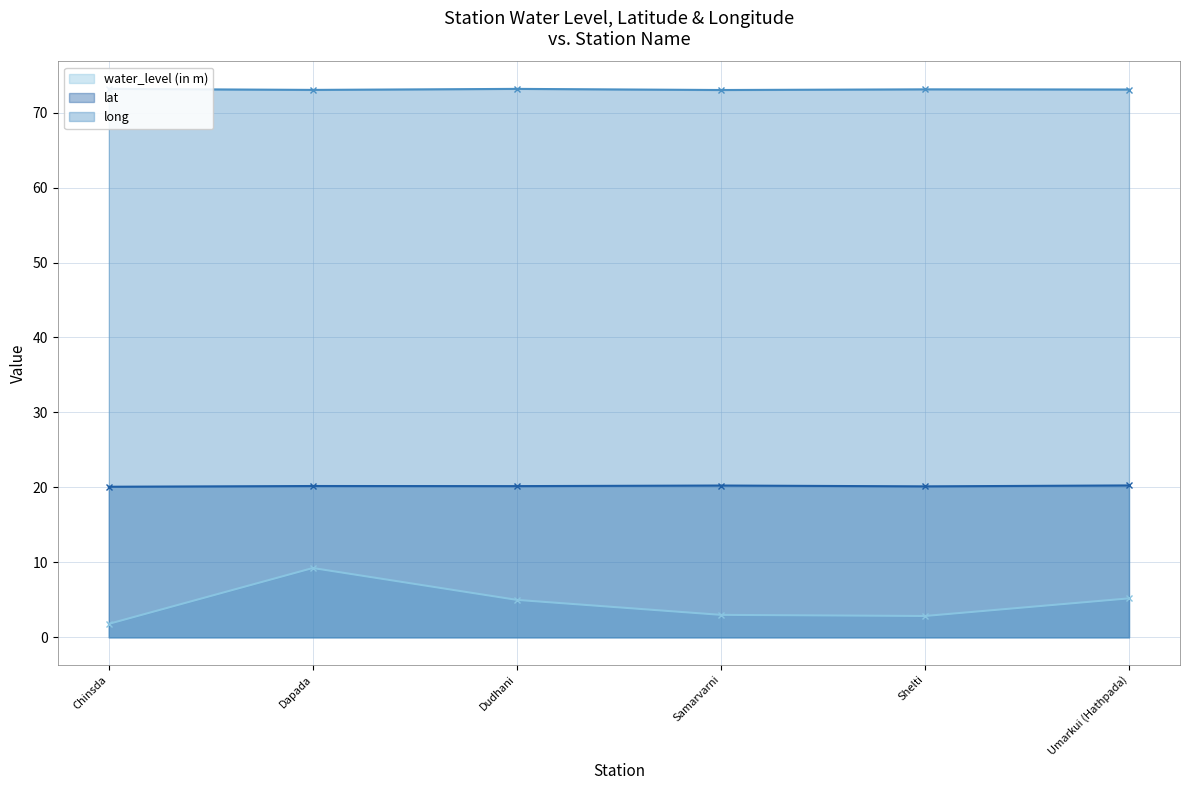

Between Umarkui (Hathpada) and Dudhani, which is larger?

Umarkui (Hathpada)